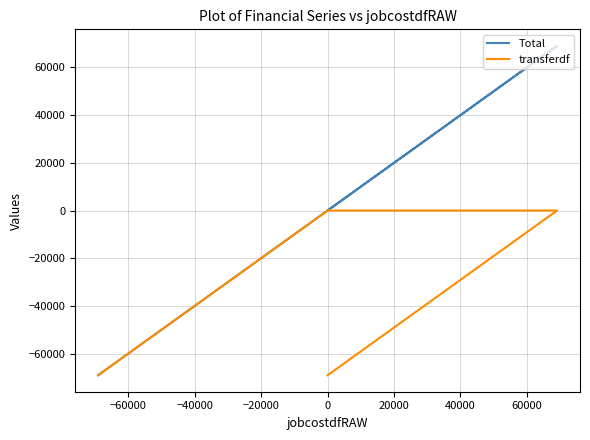

True or false: Total and transferdf cross at least once.

False